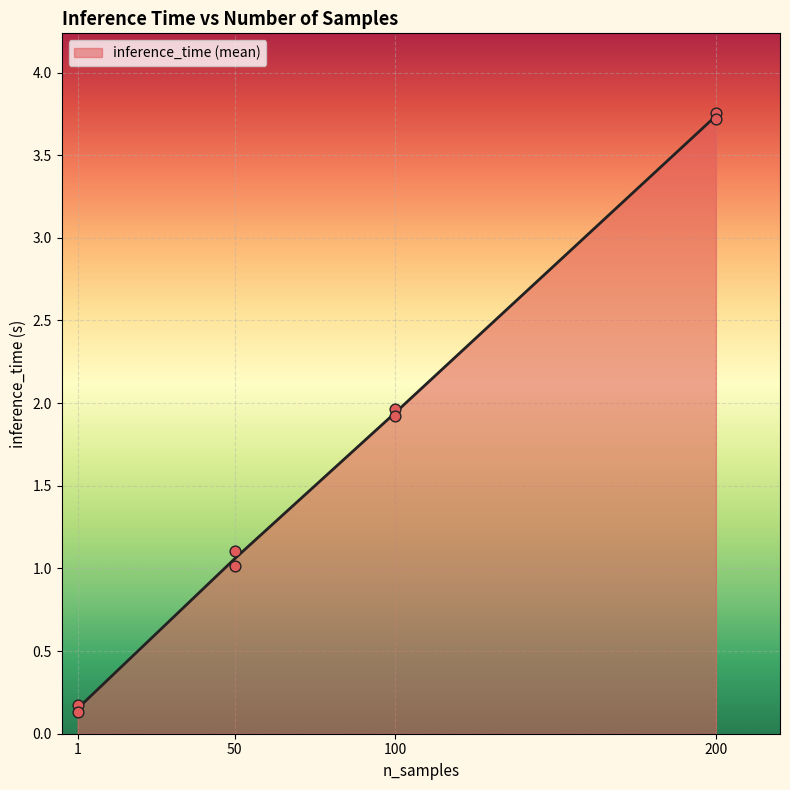

Approximately how many times larger is the value at 50 compared to 100?

0.5